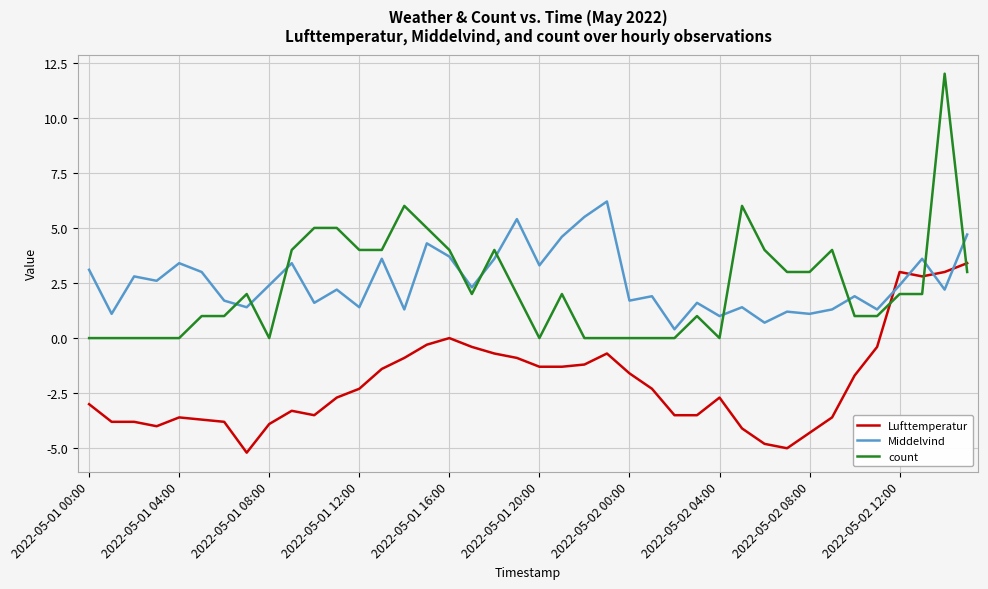

What is the highest value of the Lufttemperatur series?

3.4